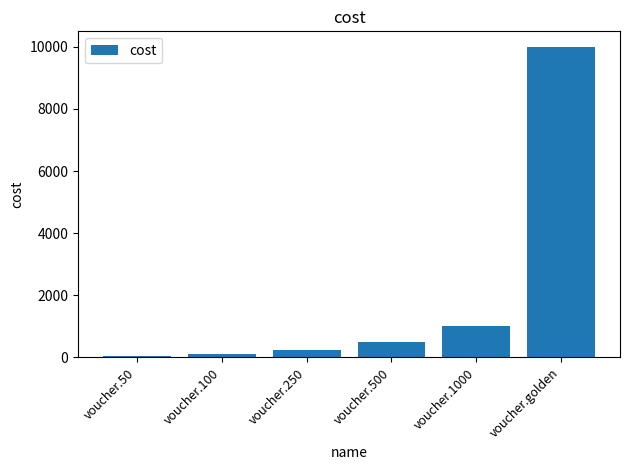

What is the value of the 3rd bar from the left?

250